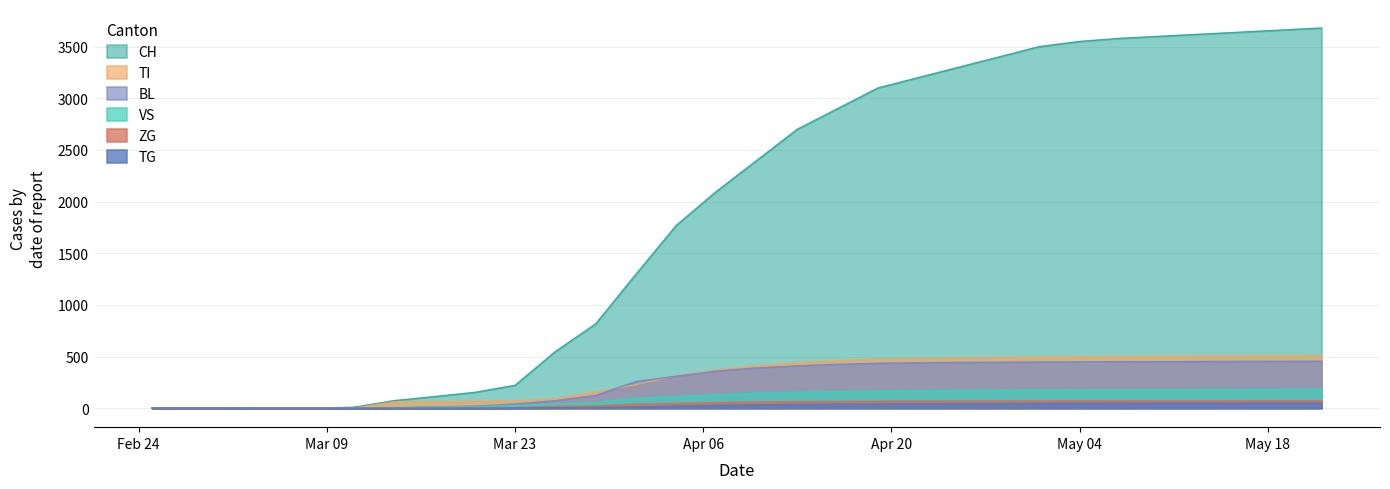

Which series has the largest total across all categories?

CH